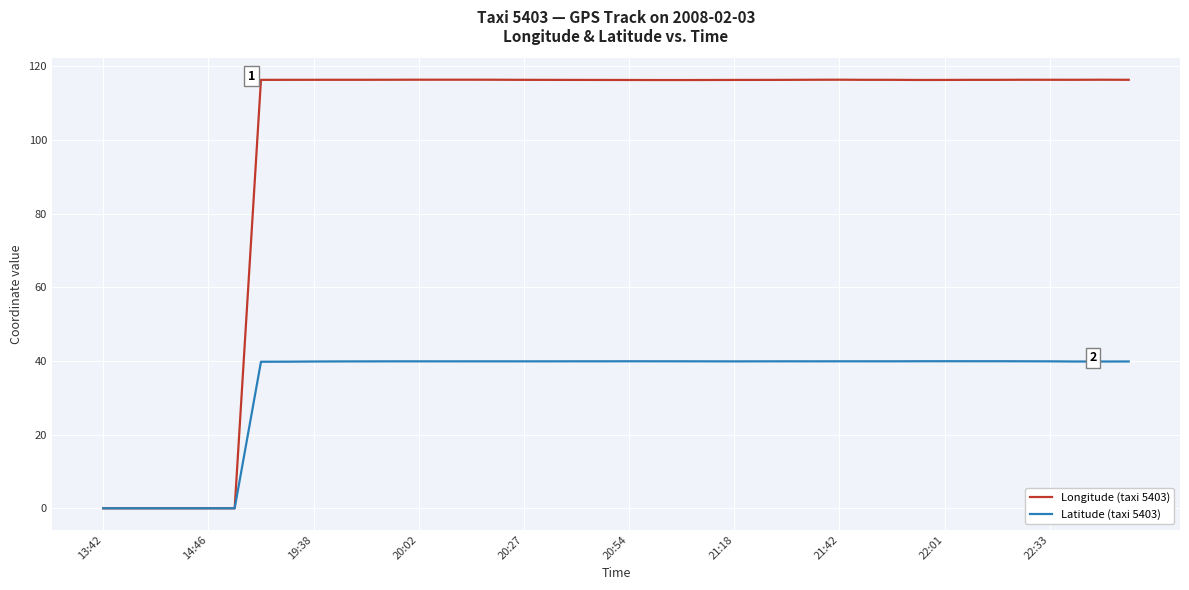

What is the maximum value shown in the chart?

116.4